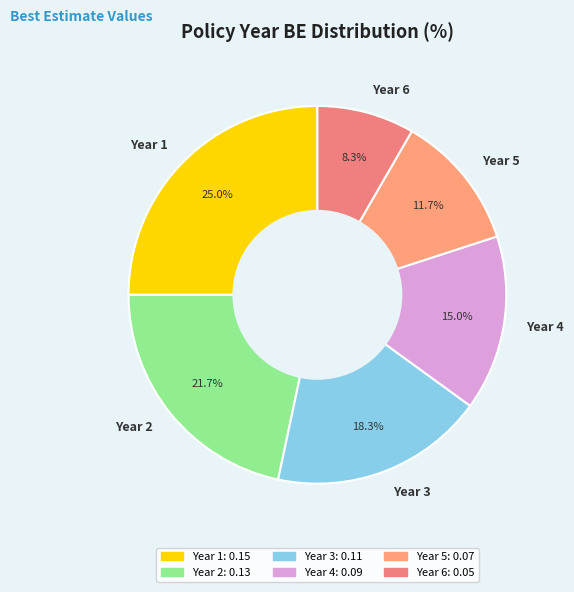

Count the number of slices in the pie.

6